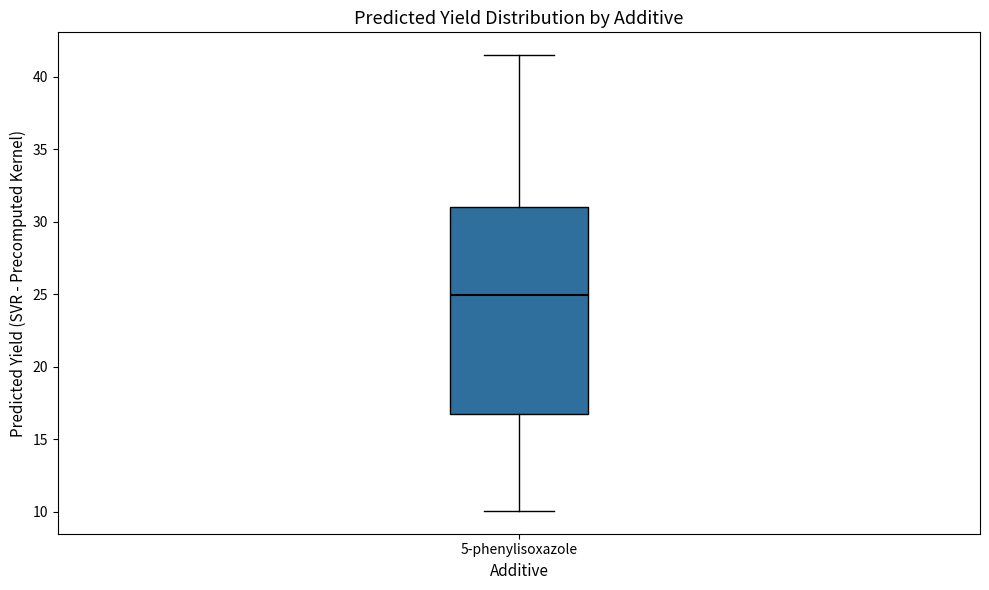

Transcribe this box plot: give where the median line is, the range the box spans, and where the two whiskers end, as read against the y-axis. The values are not printed on the chart, so give them approximately, as read against the axis.

median 25.0, box 17.0 to 31.0, whiskers 10.0 to 41.5